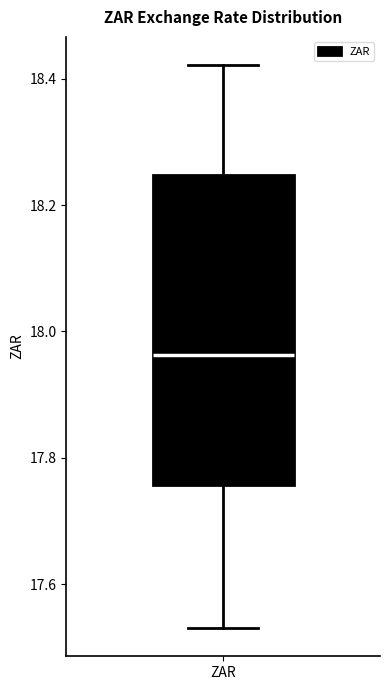

Where does the lower whisker of the box for ZAR end on the y-axis? The values are not printed on the chart, so give them approximately, as read against the axis.

17.54